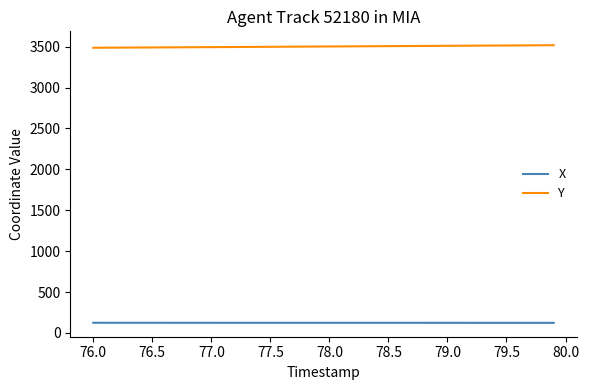

How many series are shown in this chart?

2